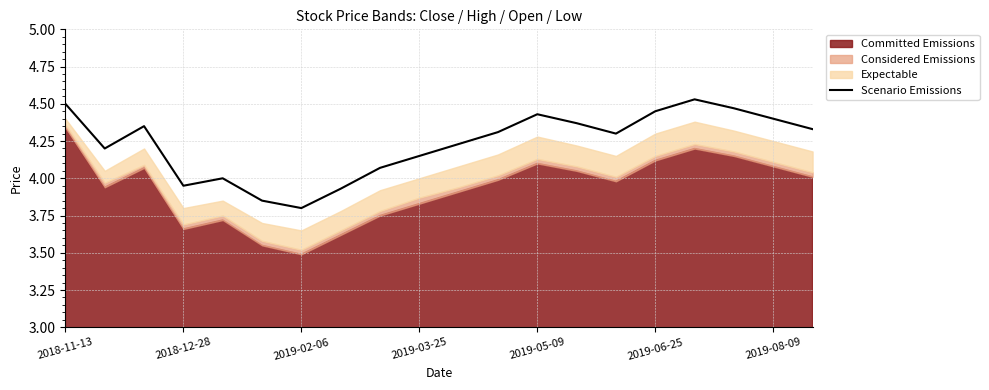

Which category has the lowest value in the Scenario Emissions series?

2019-02-06